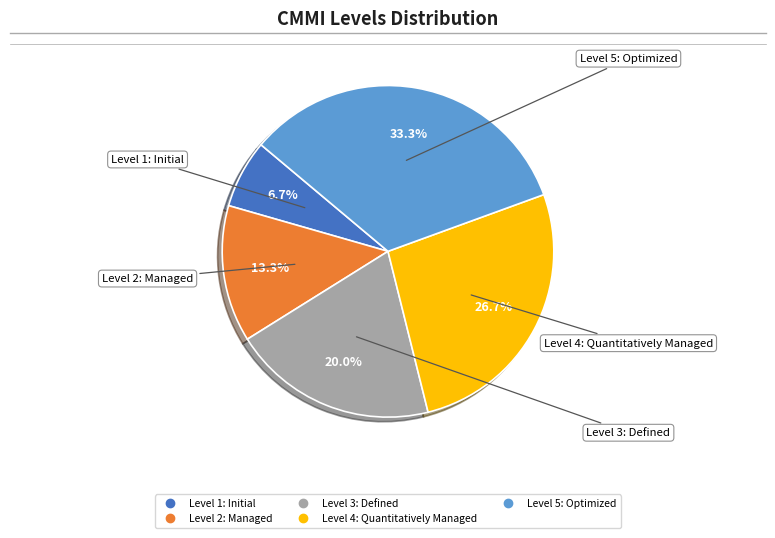

What is the change in value from Level 2: Managed to Level 5: Optimized?

+3